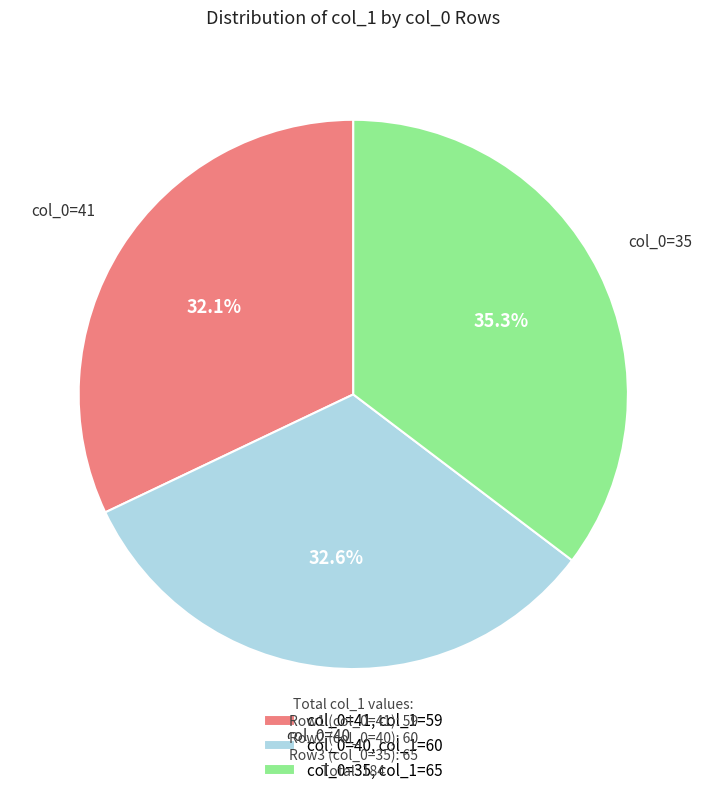

Do col_0=41, col_1=59 and col_0=40, col_1=60 together represent more than half of the pie?

Yes